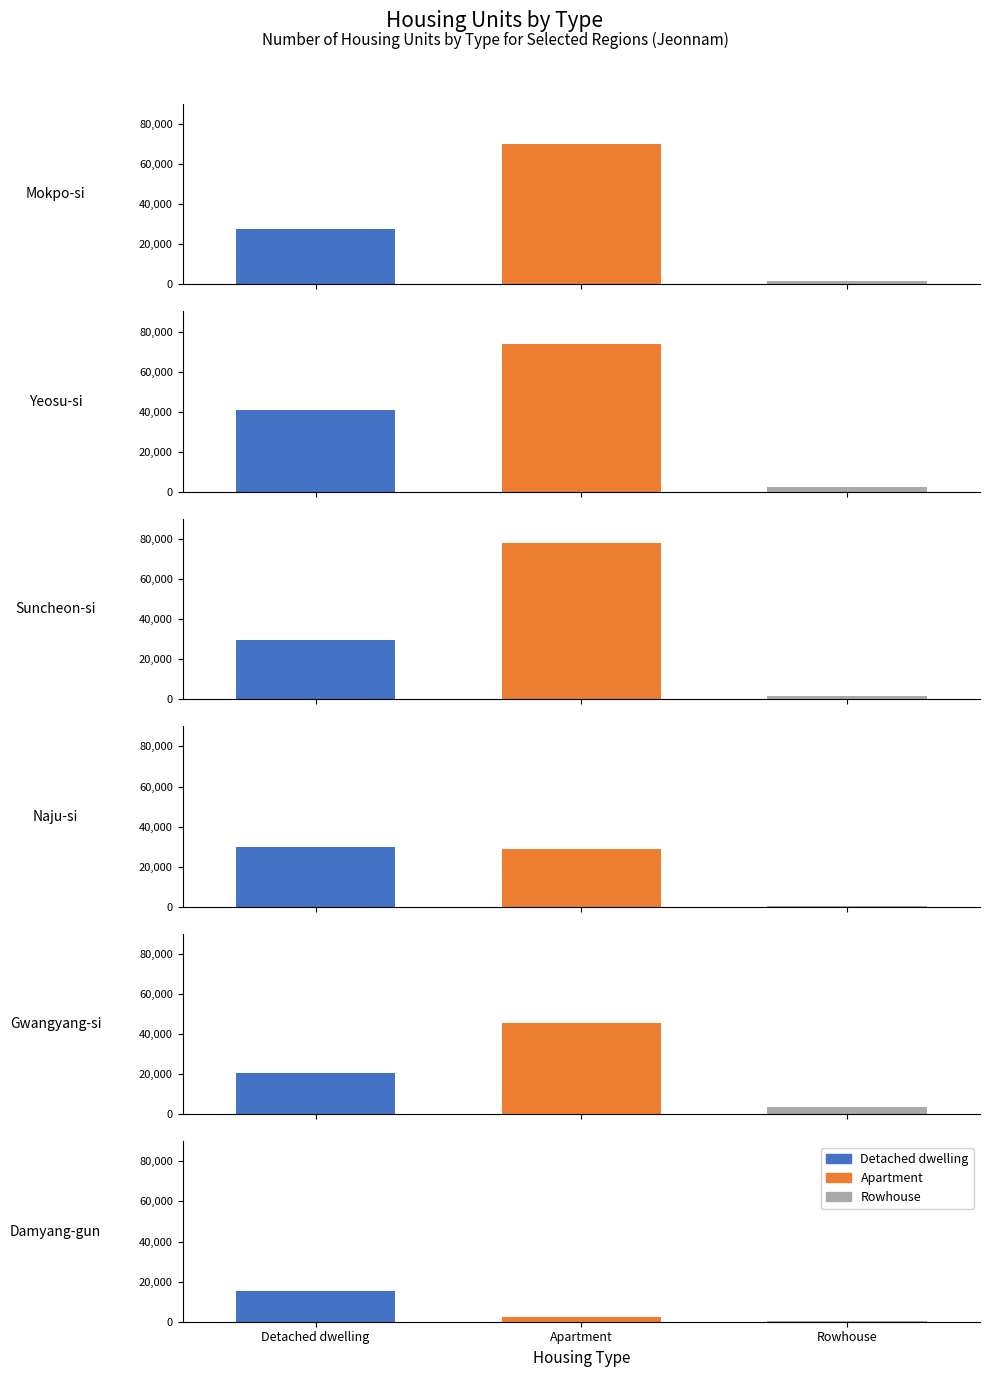

At which label does Apartment reach its peak?

Suncheon-si